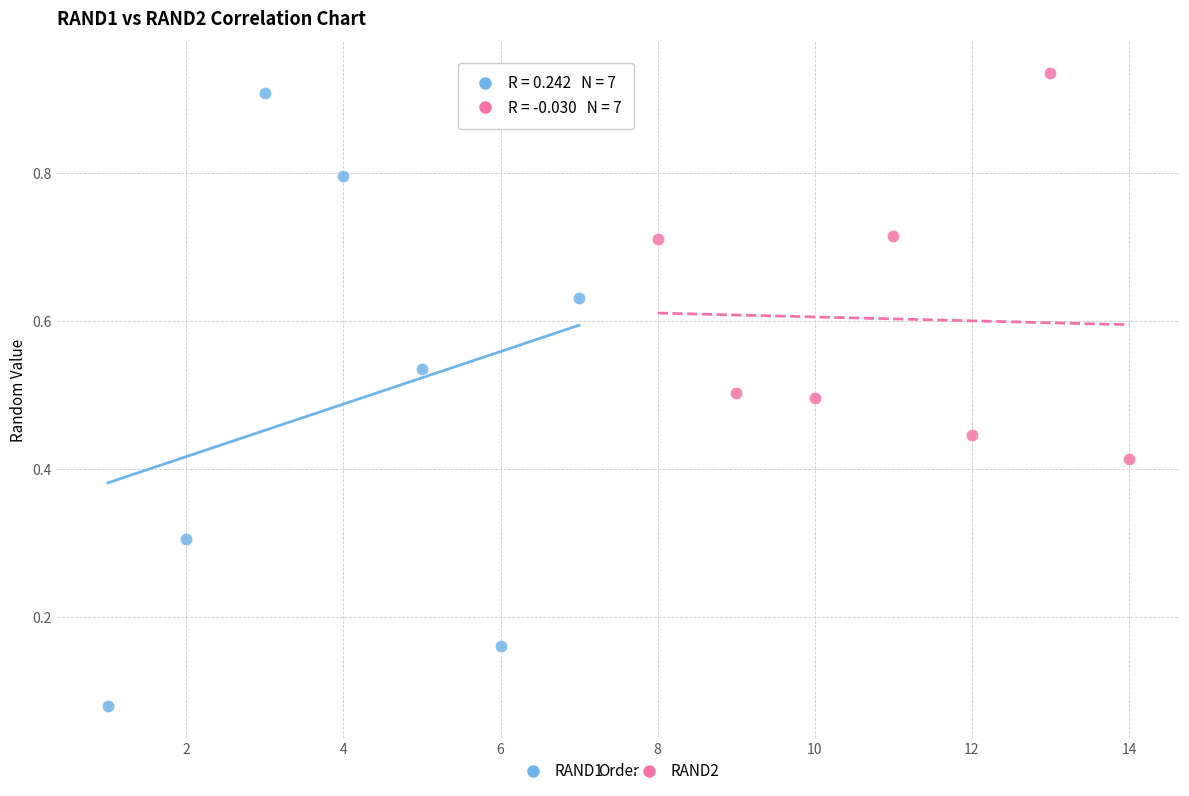

Which series reaches the minimum Y coordinate?

RAND1